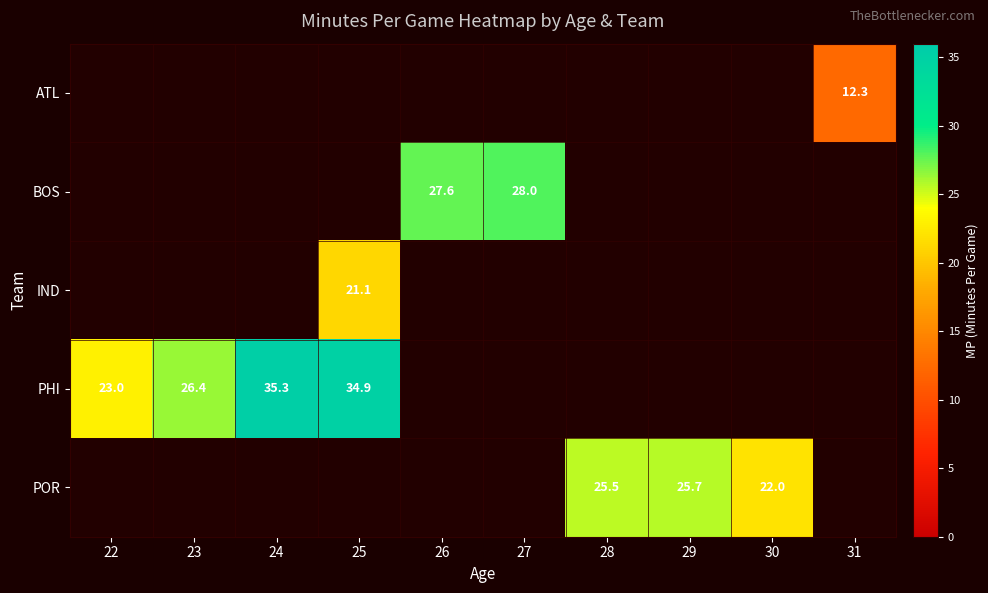

The PHI series shows 37.6 at 23. True or false?

False